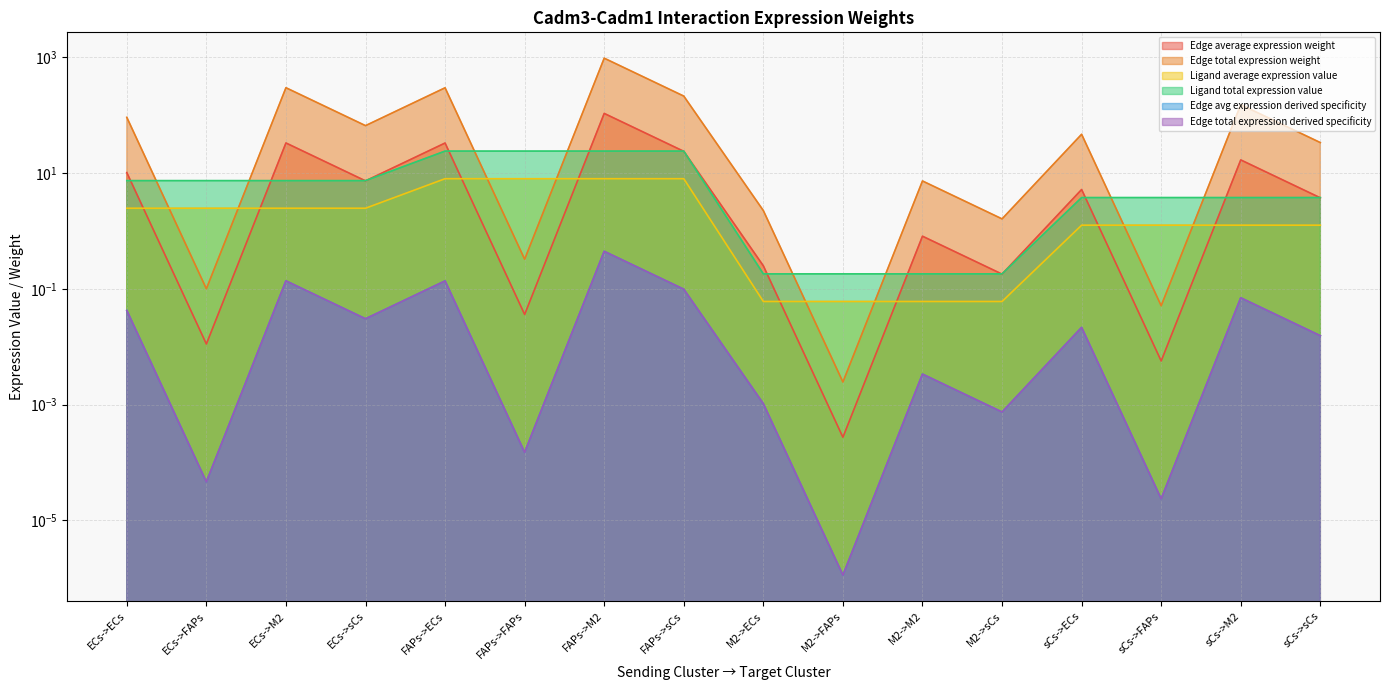

How many categories are shown in the chart?

16